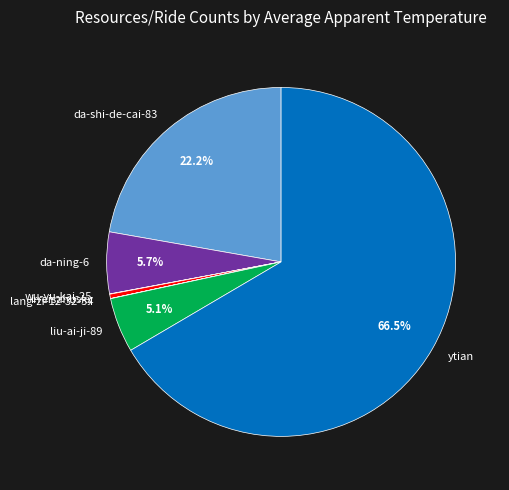

To the nearest percent, what is the combined percentage of liu-ai-ji-89 and ytian?

72%